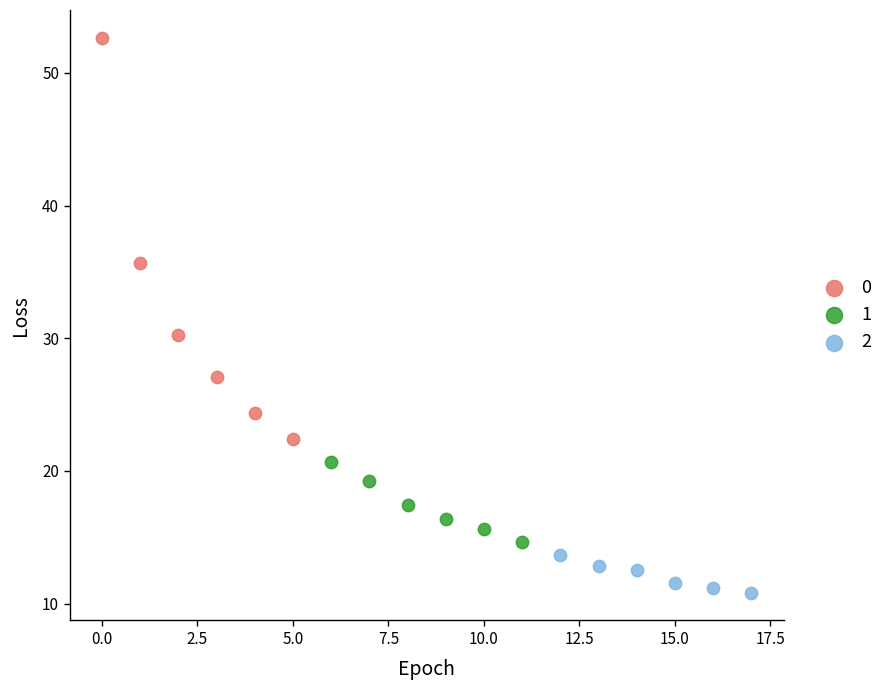

Which series contains the highest Y value?

0